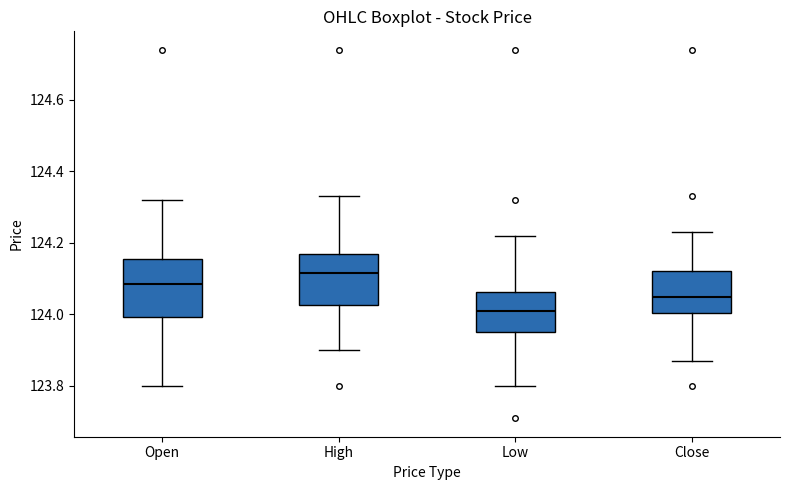

Reading left to right, transcribe this box plot: for each box, give where its median line is, the range the box spans, and where its two whiskers end, as read against the y-axis. The values are not printed on the chart, so give them approximately, as read against the axis.

Open: median 124.08, box 124.00 to 124.16, whiskers 123.80 to 124.32
High: median 124.12, box 124.02 to 124.18, whiskers 123.90 to 124.34
Low: median 124.02, box 123.96 to 124.06, whiskers 123.80 to 124.22
Close: median 124.06, box 124.00 to 124.12, whiskers 123.88 to 124.24